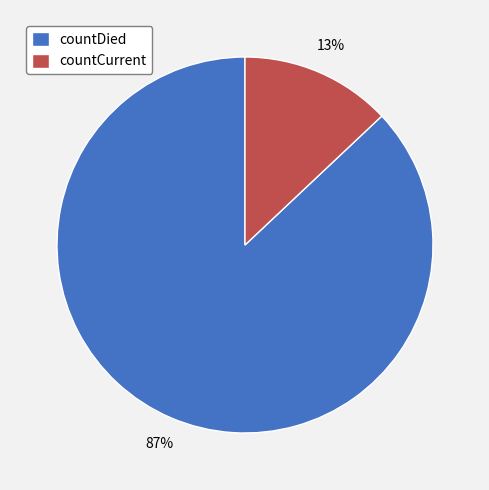

What percentage is the countDied slice, to the nearest percent?

87%